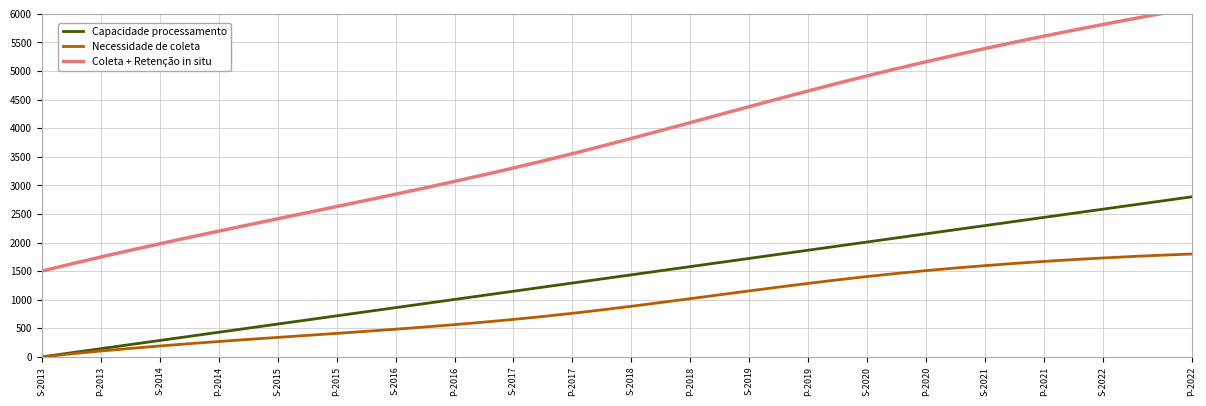

Which series has the largest range (max minus min)?

Coleta + Retenção in situ